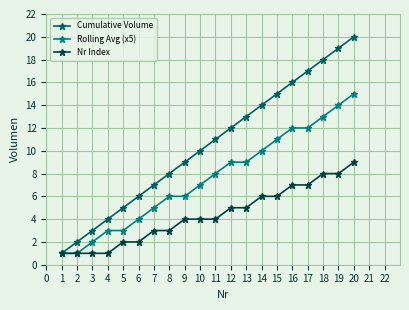

True or false: Nr Index has a value of 6 at 10.

False